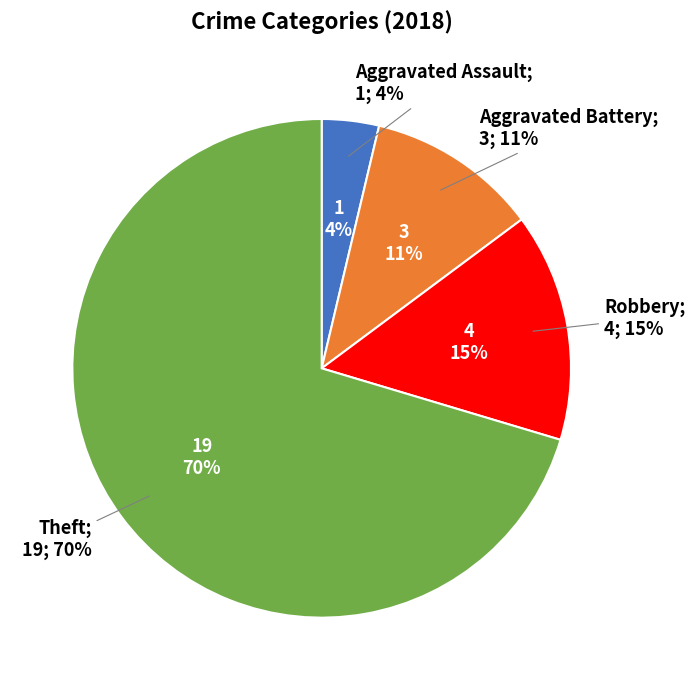

What percentage do Robbery and Aggravated Battery together represent?

25.9%